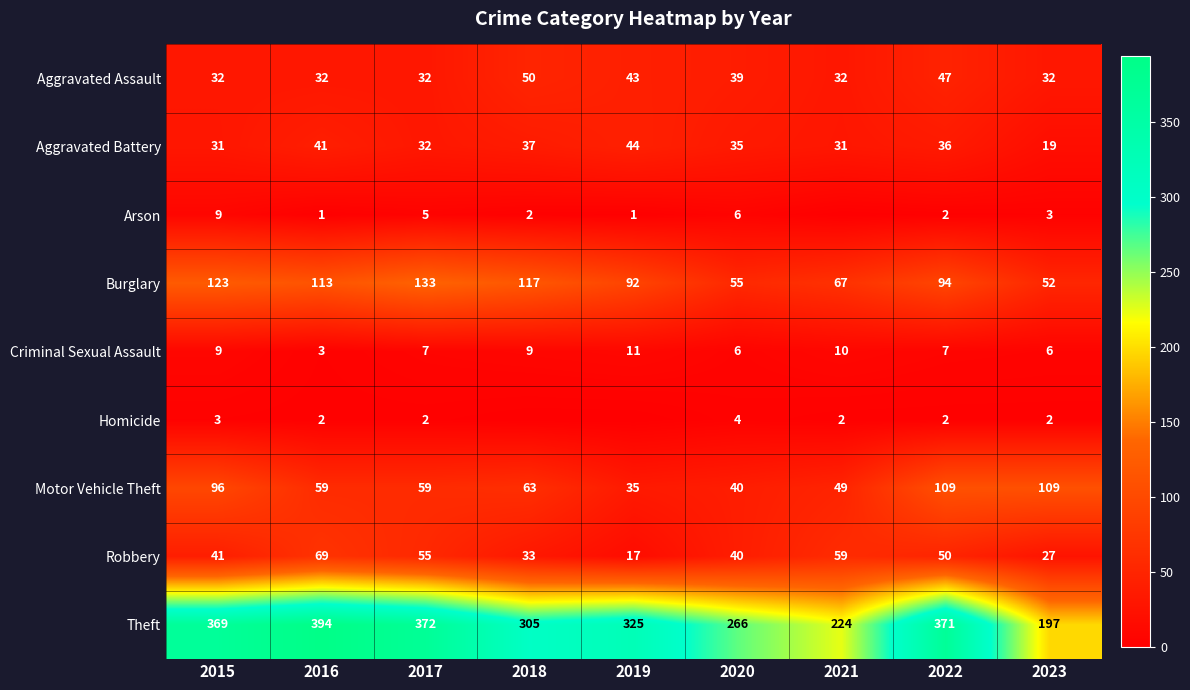

Which series changed the most between 2022 and 2023?

Theft